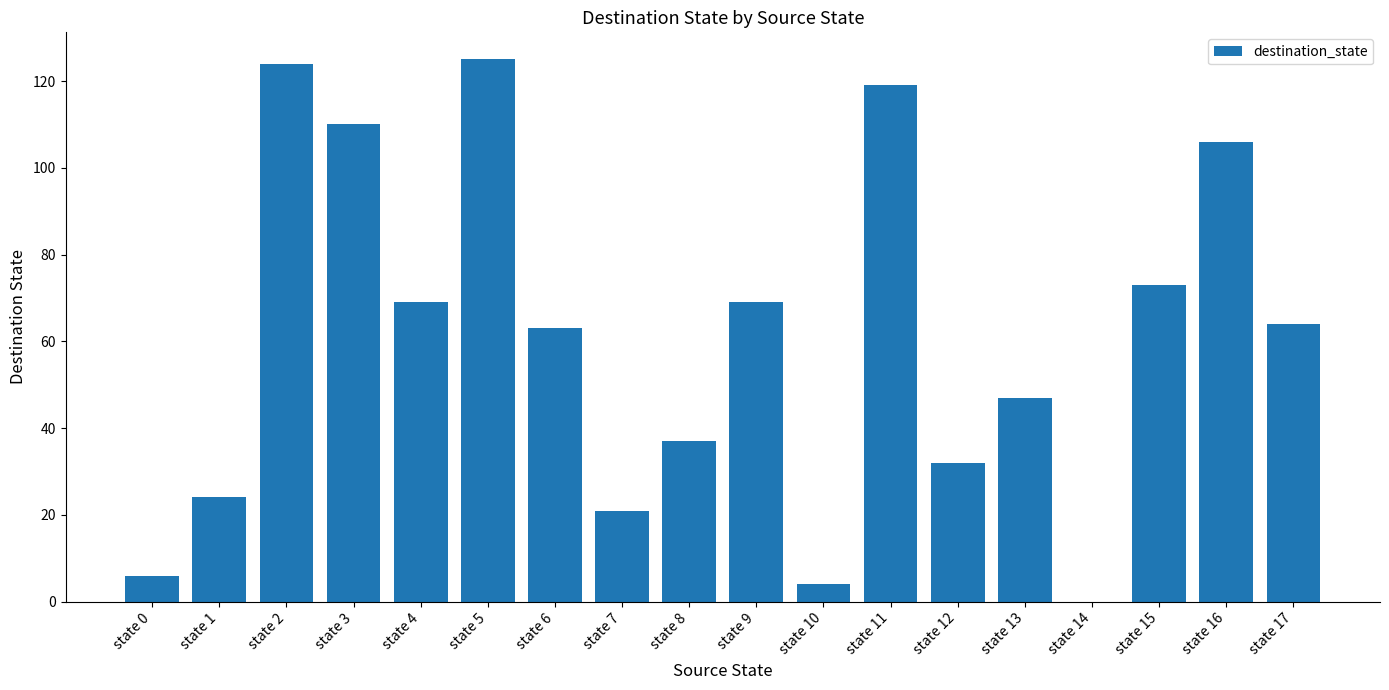

What is the sum of all values?

1093